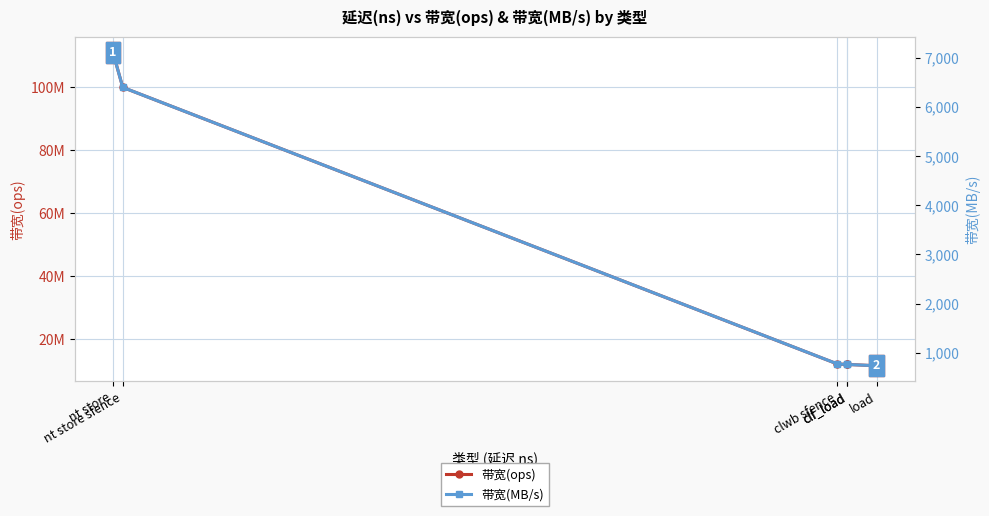

True or false: 带宽(ops) has more than 1 points higher than both neighbors.

False